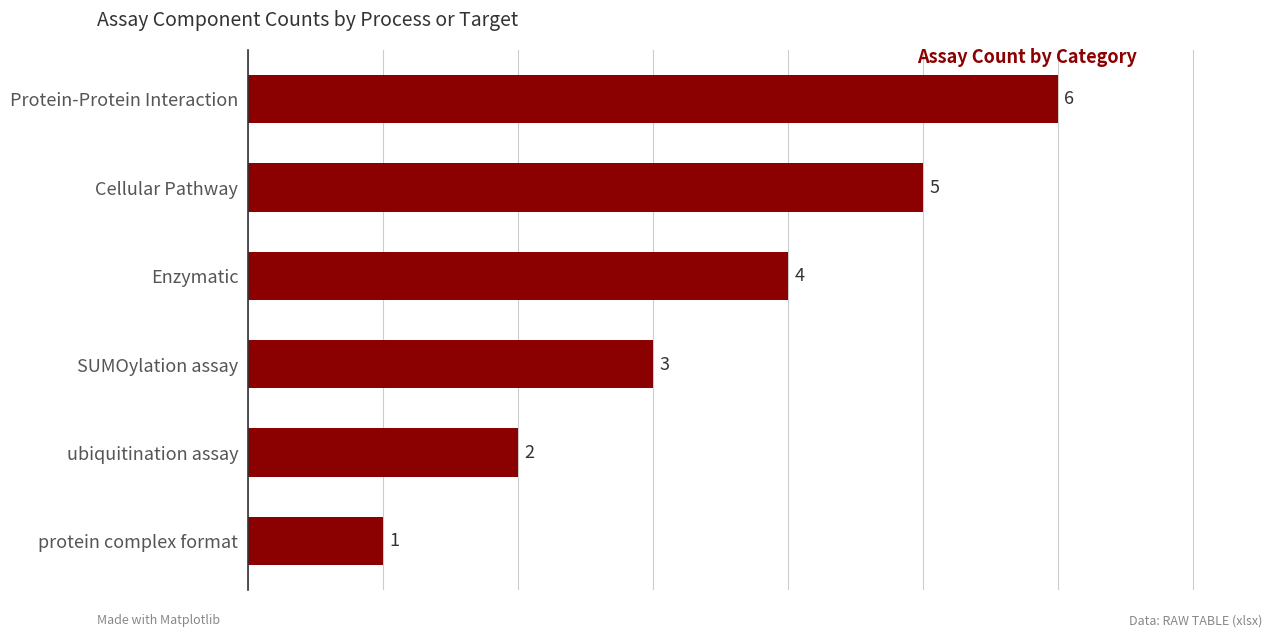

How many data points does each series have?

6